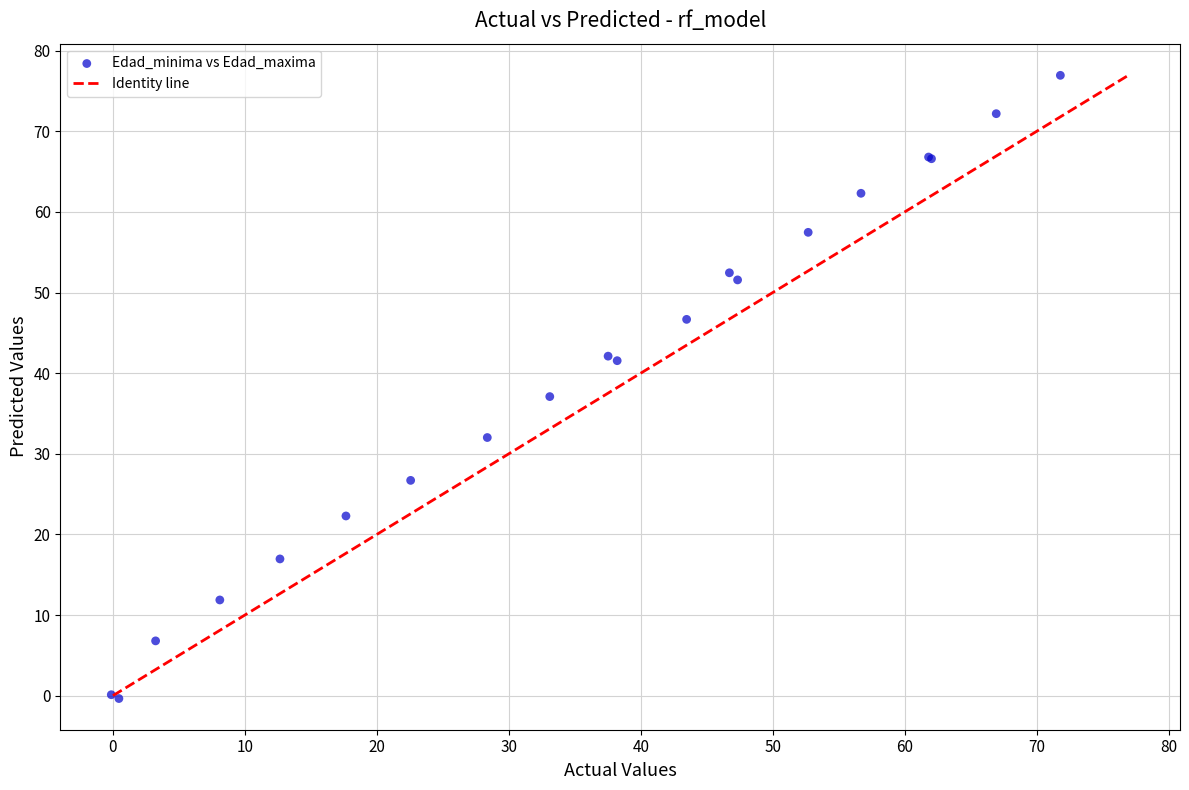

What Y value in the scatter plot is closest to 38?

37.1